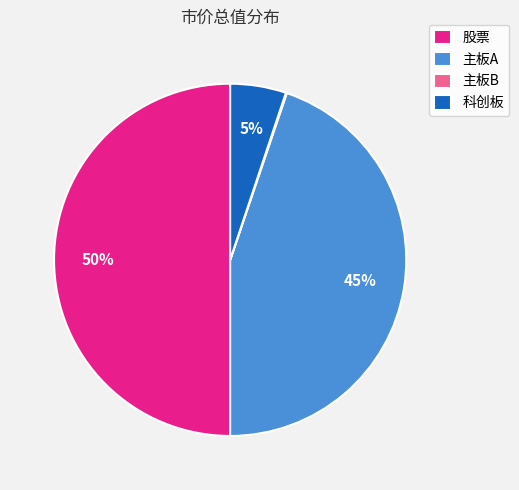

Which category accounts for the majority?

股票